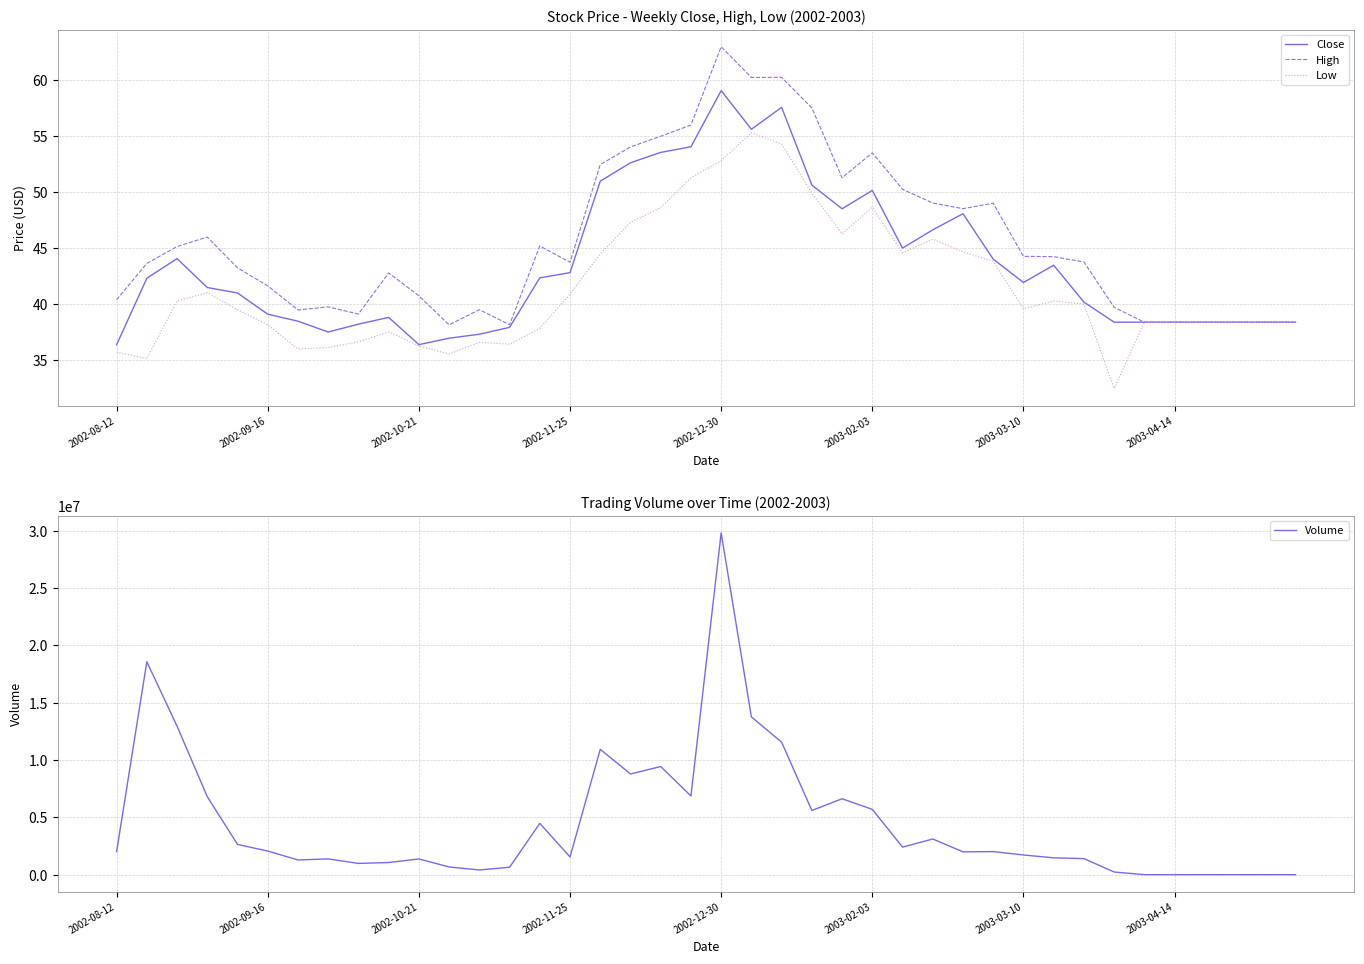

True or false: Close has a value of 54.0 at 19.

True